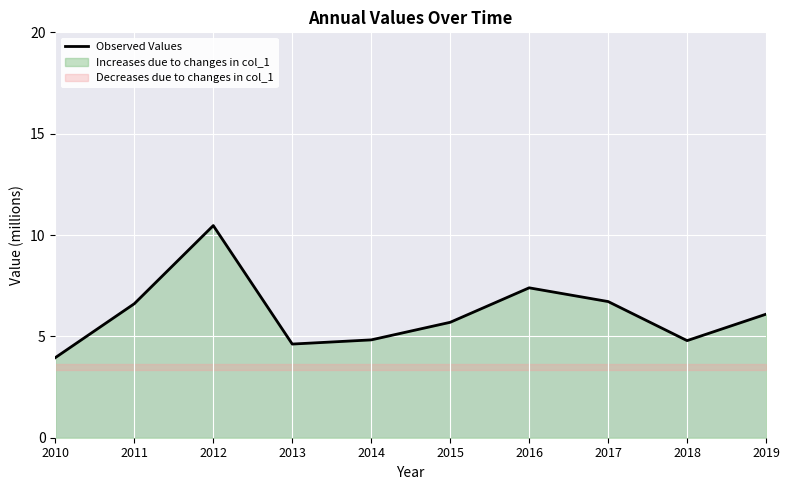

How many points are higher than both their immediate neighbors (excluding endpoints)?

2